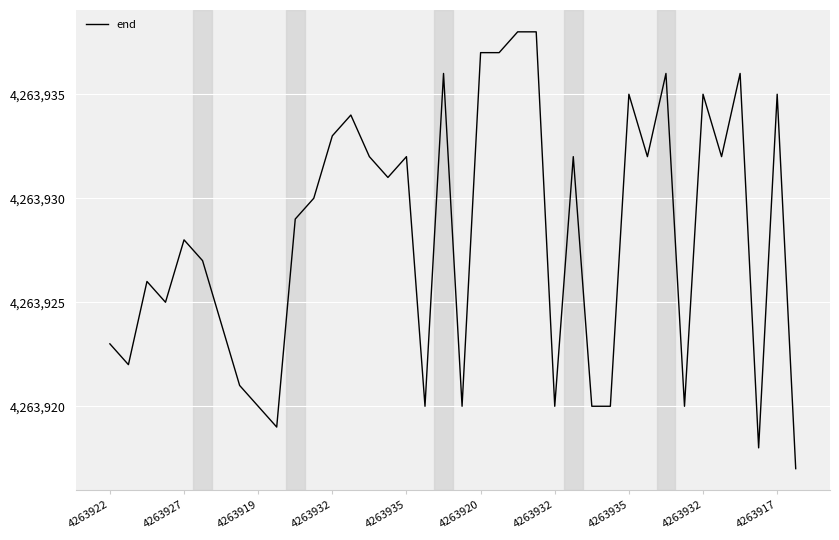

What is the maximum value shown in the chart?

4263938